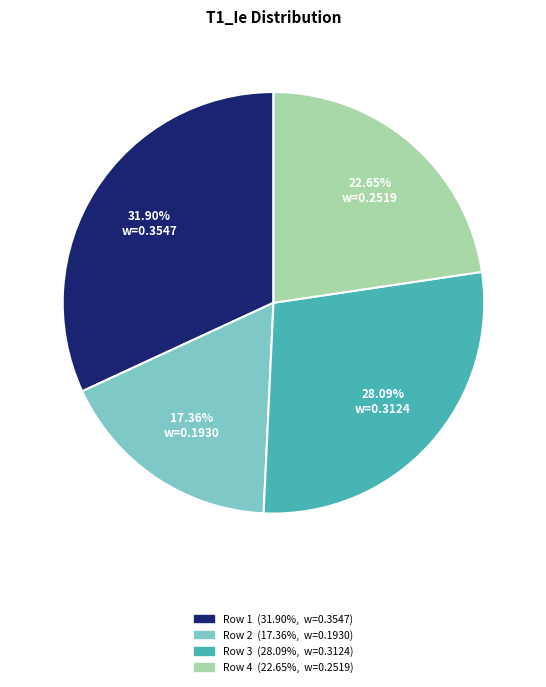

To the nearest percent, what is the difference between the largest and smallest slice percentages?

15%